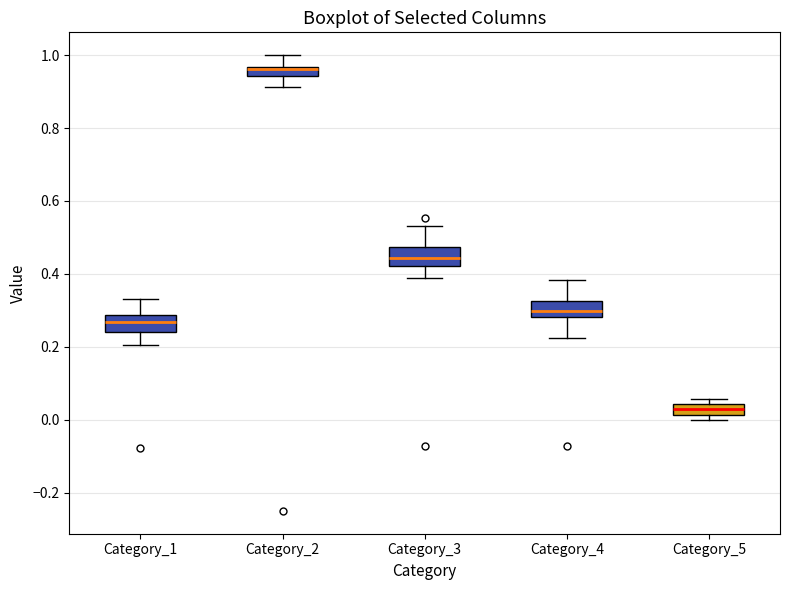

Where is the lower edge of the box for Category_3 on the y-axis? The values are not printed on the chart, so give them approximately, as read against the axis.

0.42